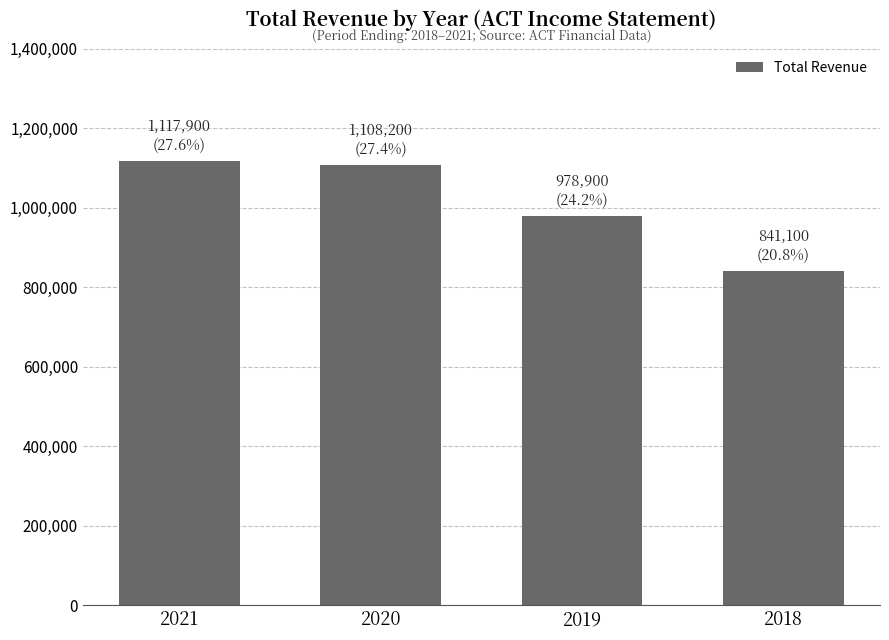

Between 2021 and 2019, which is larger?

2021